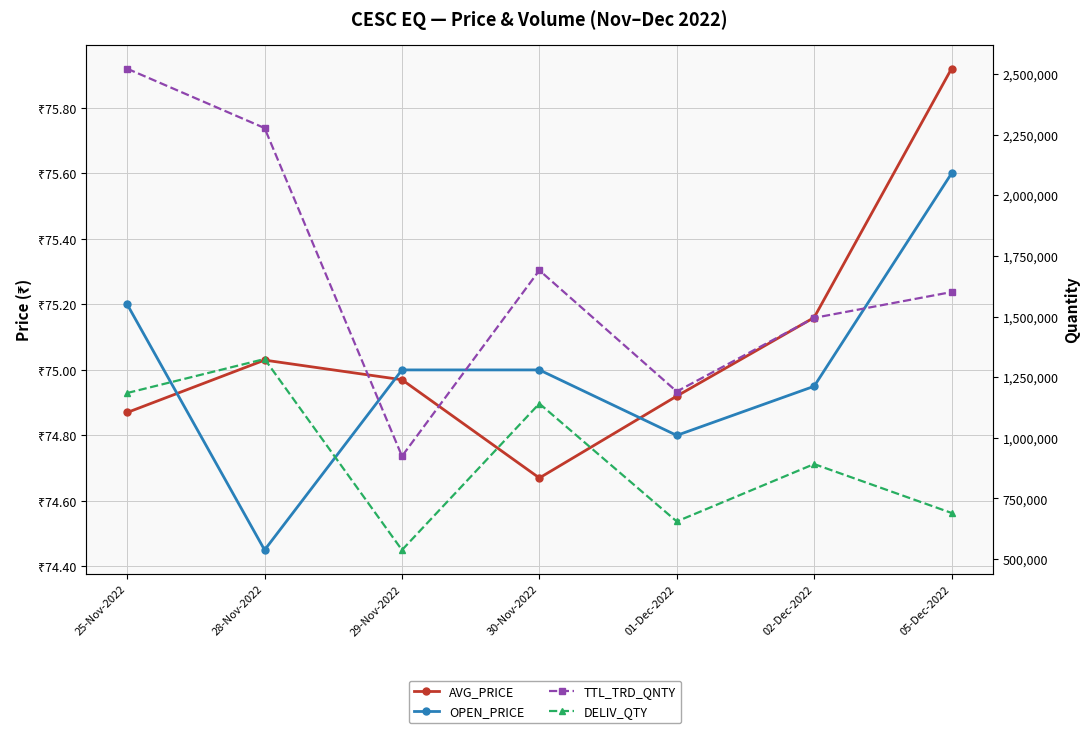

Which series has the largest range (max minus min)?

TTL_TRD_QNTY